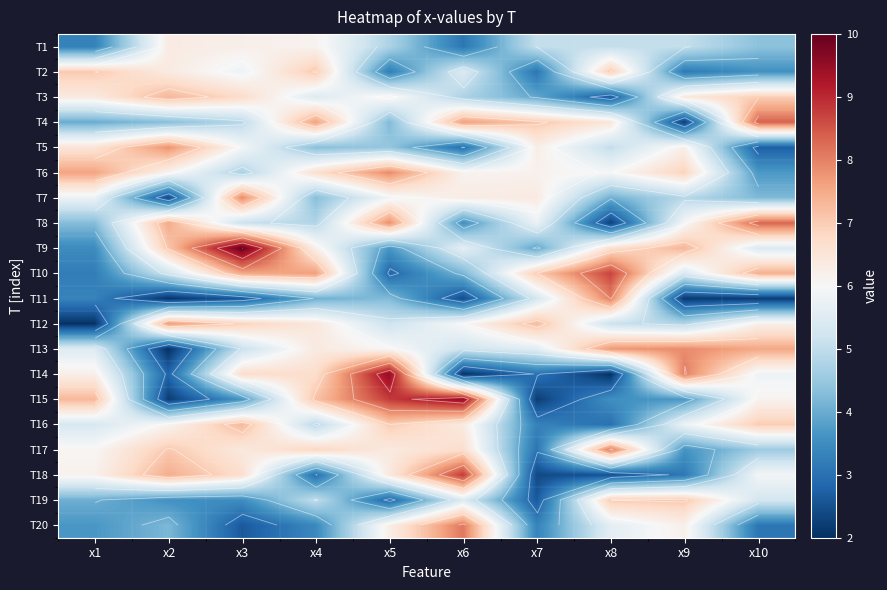

The T10 series shows 3.6 at x7. True or false?

False